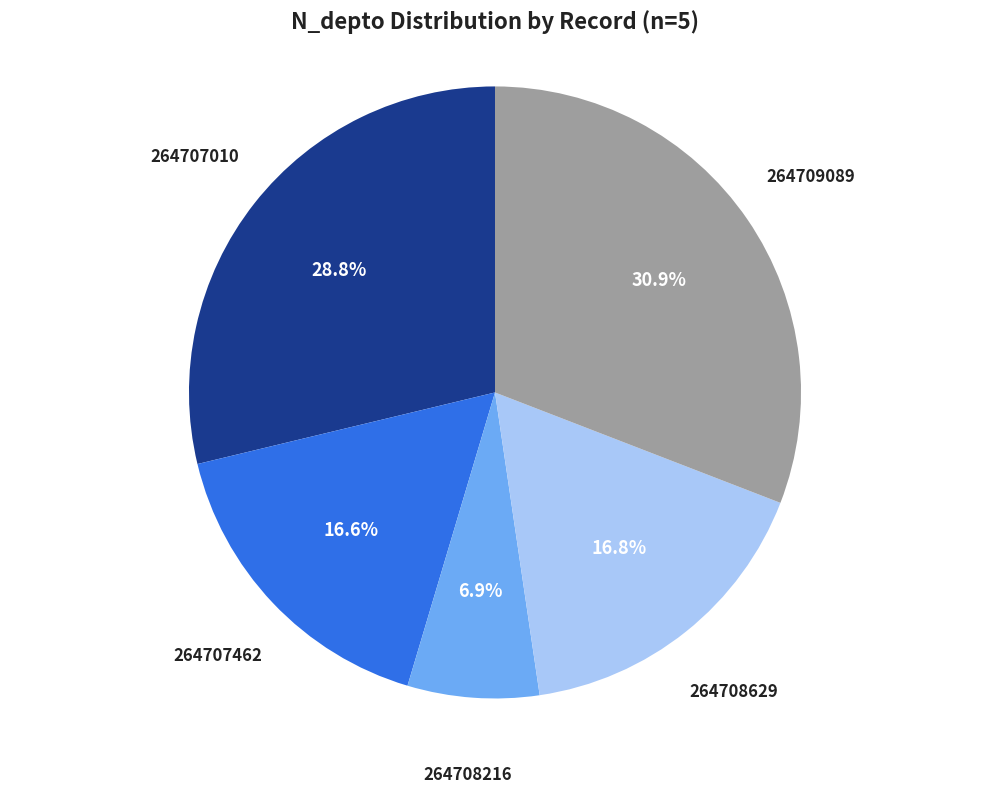

To the nearest percent, what is the average slice percentage?

20%